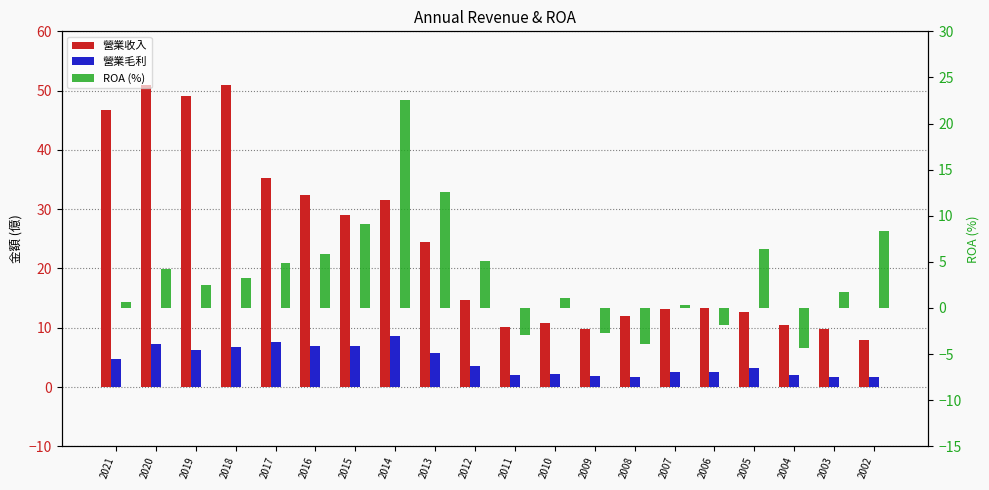

Count the number of categories in the chart.

20